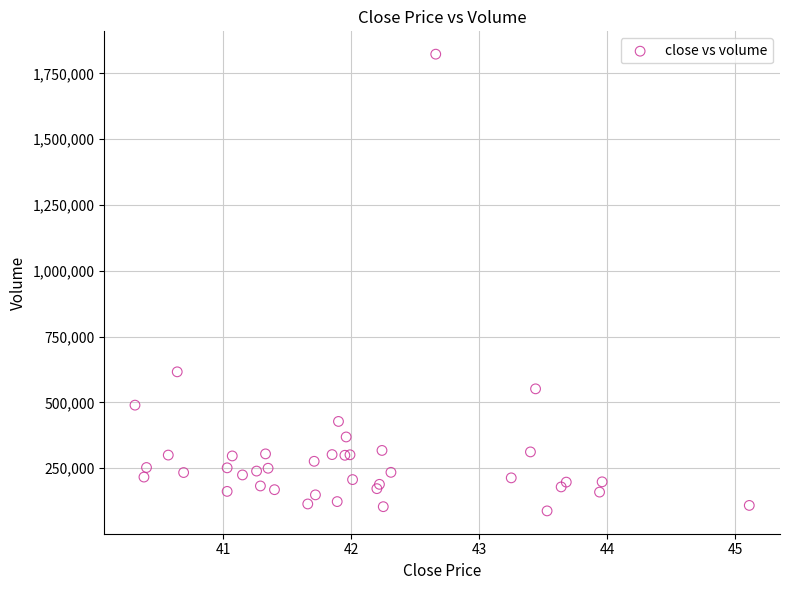

What Y value in the scatter plot is closest to 955300?

616000